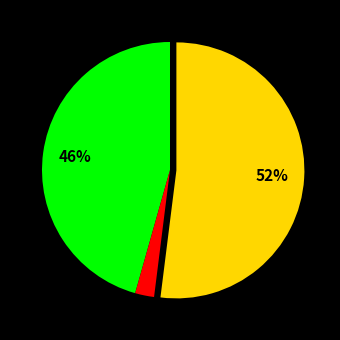

How many segments does this pie chart have?

3